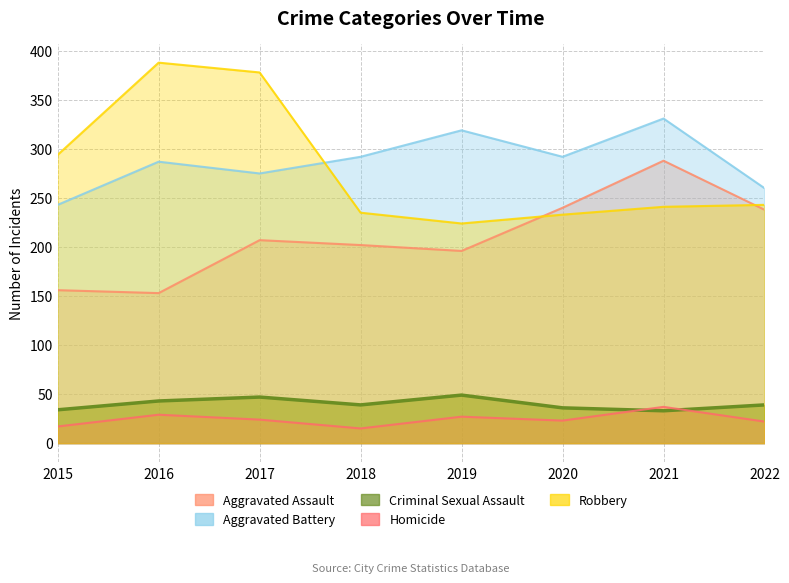

Which series has the largest total across all categories?

Aggravated Battery